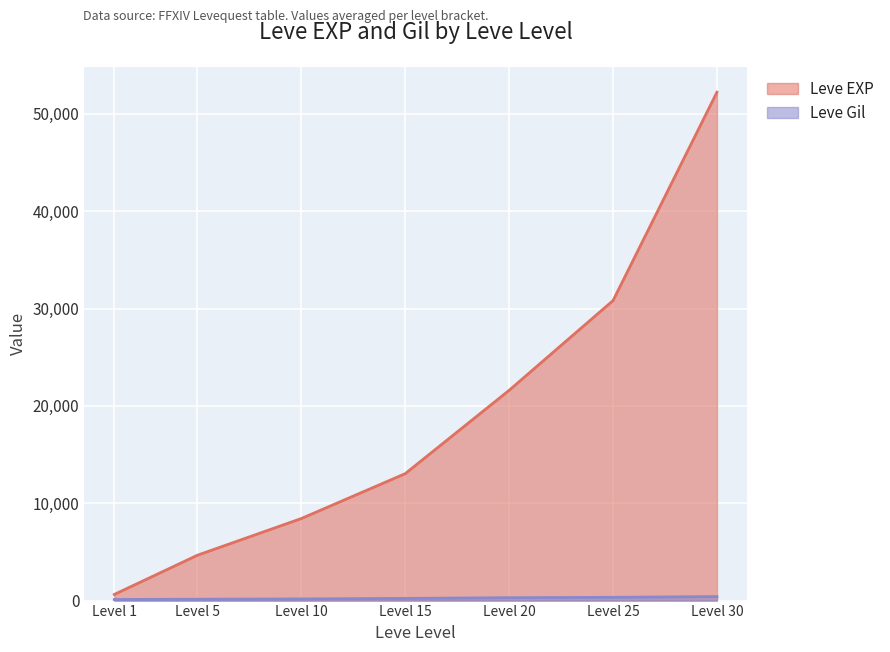

Which category has the highest value across all series?

Level 30